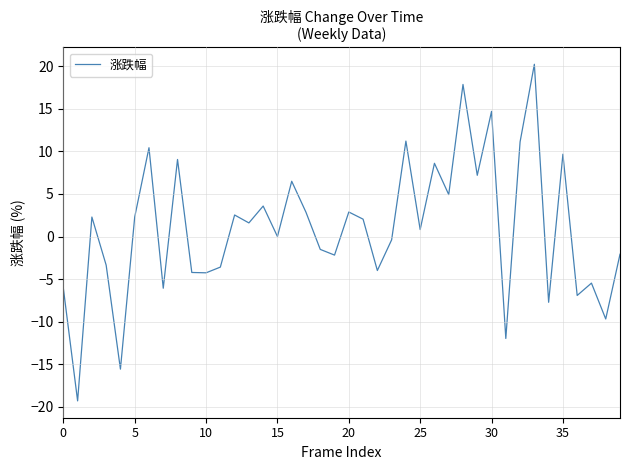

What is the smallest value displayed?

-19.3